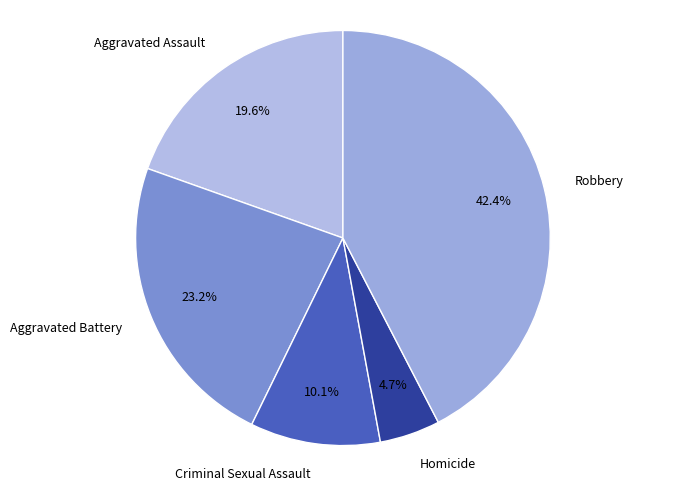

Is there any slice that represents more than half of the pie?

No